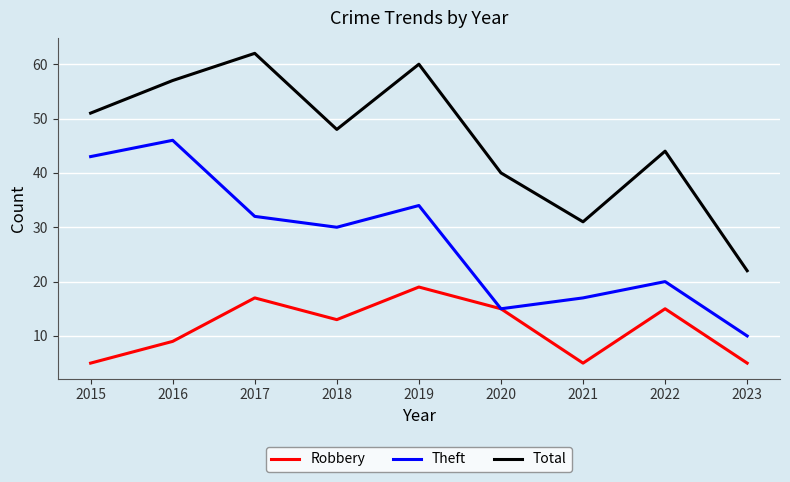

What are all the series names shown in the legend?

Robbery, Theft, Total